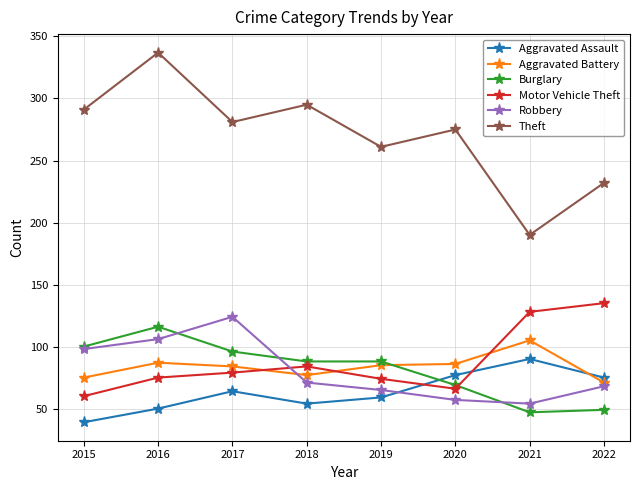

What is the value of the Theft point at the 7th from the left?

190